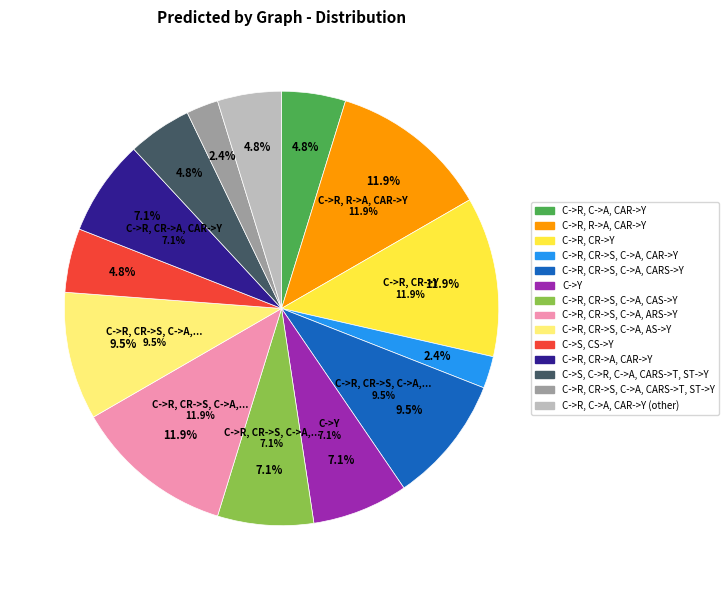

Between C->R, R->A, CAR->Y and C->R, CR->S, C->A, CAR->Y, which is larger?

C->R, R->A, CAR->Y